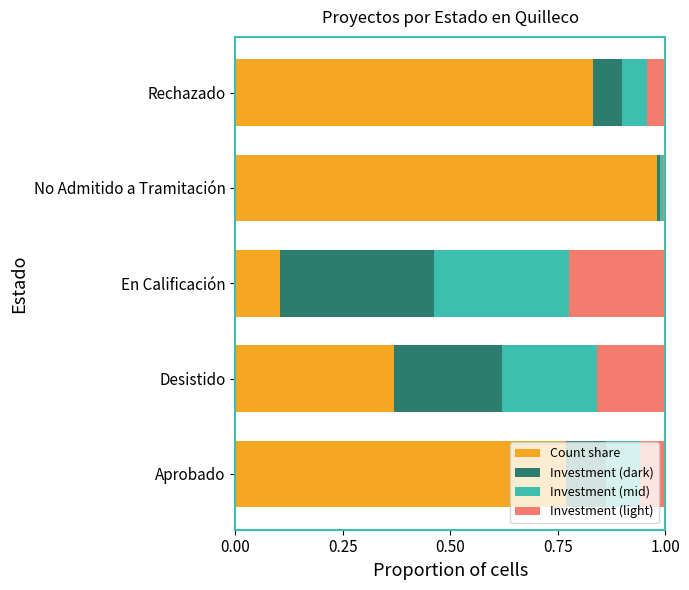

List the labels in order of Count share value, largest first.

No Admitido a Tramitación, Rechazado, Aprobado, Desistido, En Calificación